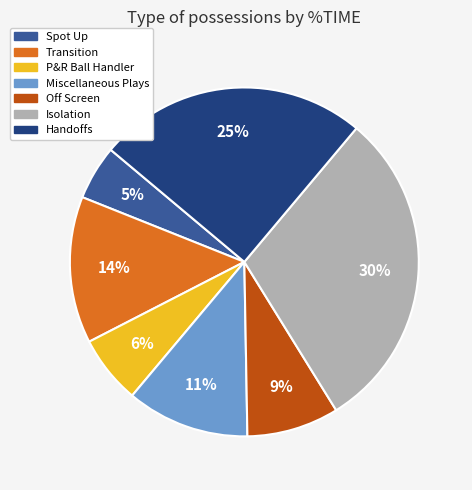

Count the number of slices in the pie.

7